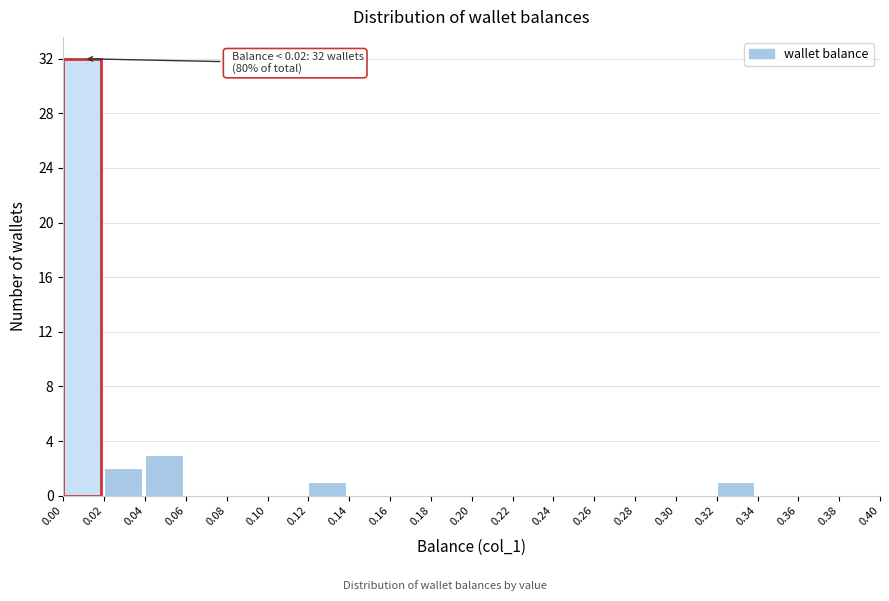

Over which range of the x-axis is the bar tallest?

0.00 to 0.02